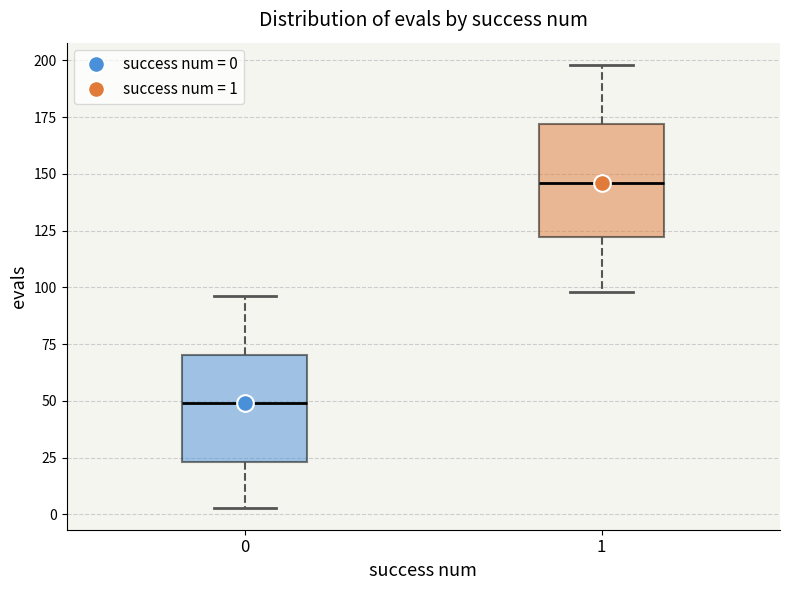

Reading left to right, read every box against the y-axis: the position of its median line, the range the box covers, and the ends of its whiskers. The values are not printed on the chart, so give them approximately, as read against the axis.

0: median 50, box 25 to 70, whiskers 5 to 95
1: median 145, box 120 to 170, whiskers 100 to 200